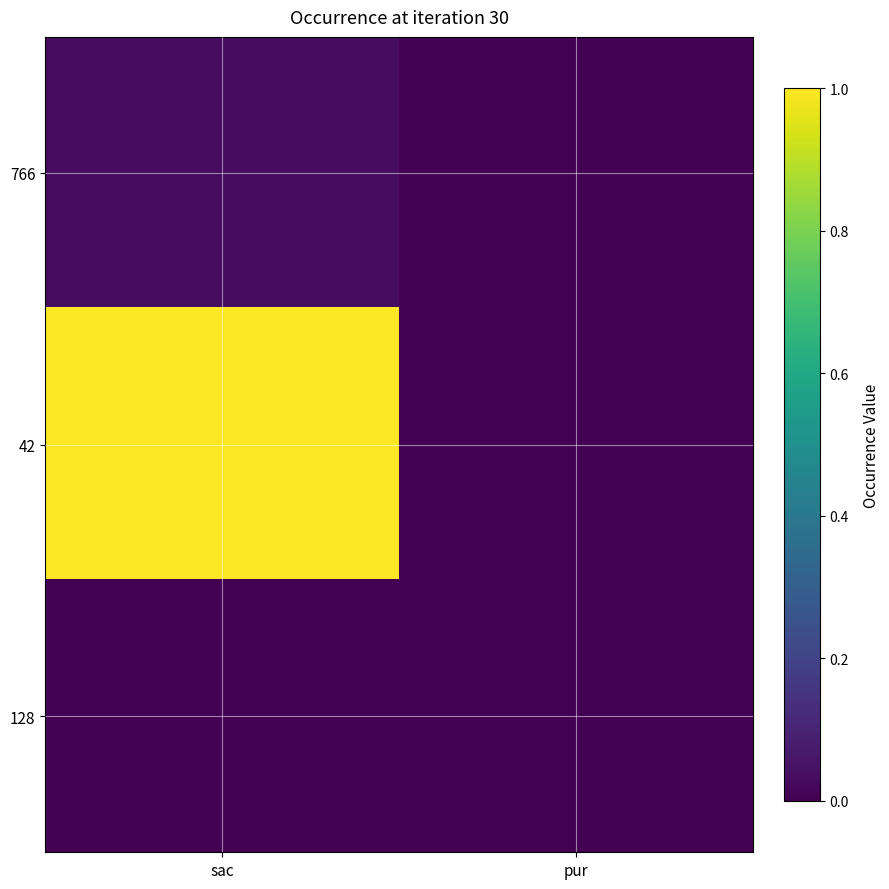

Which series changed the most between sac and pur?

42